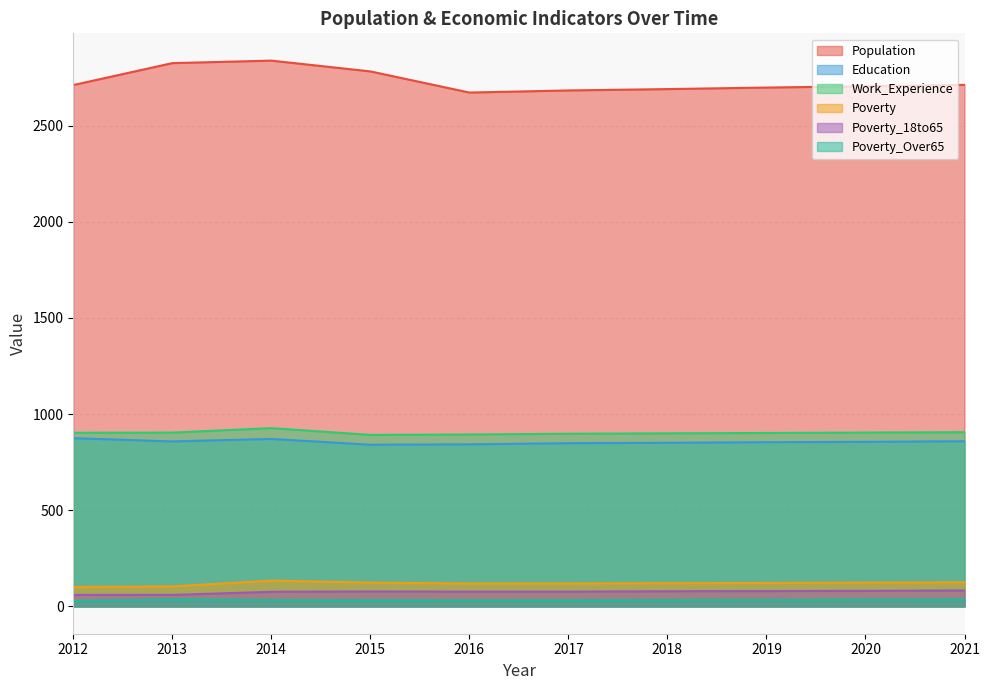

What is the greatest value displayed?

2838